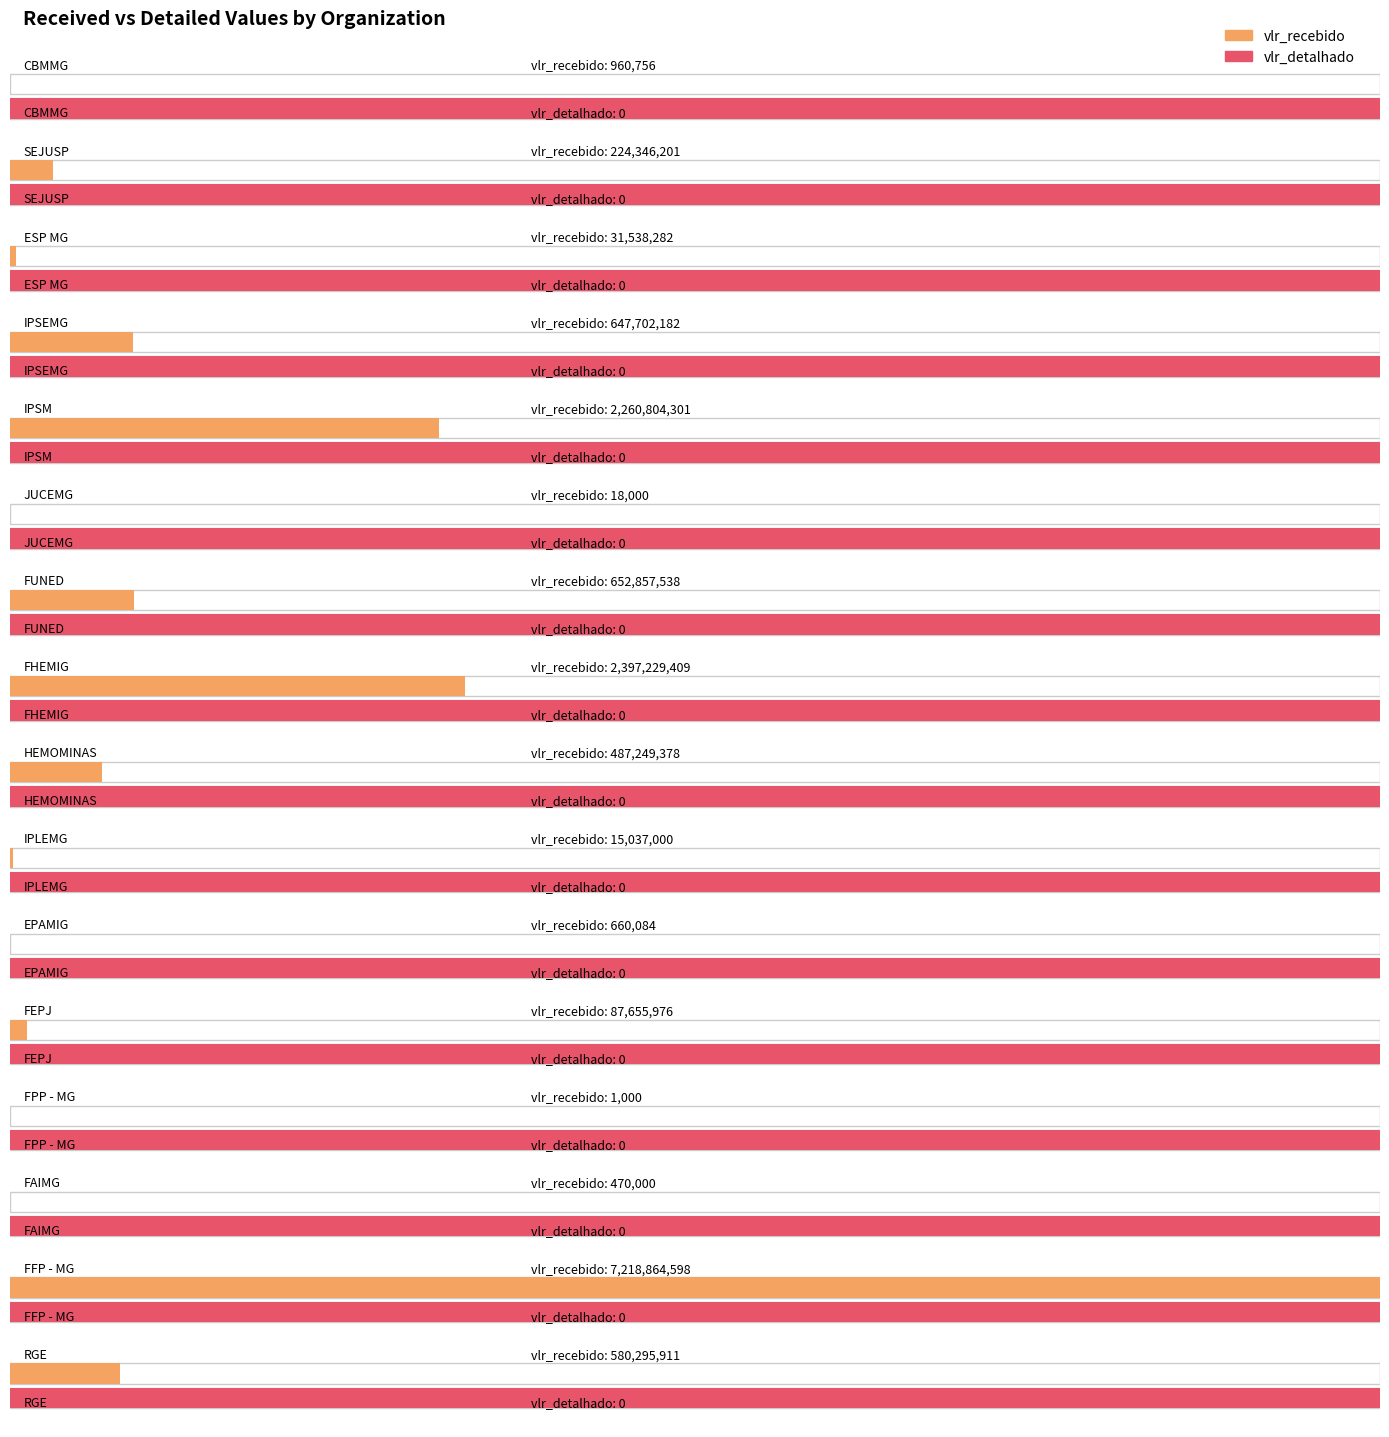

What is the average value of the vlr_recebido series?

912855664